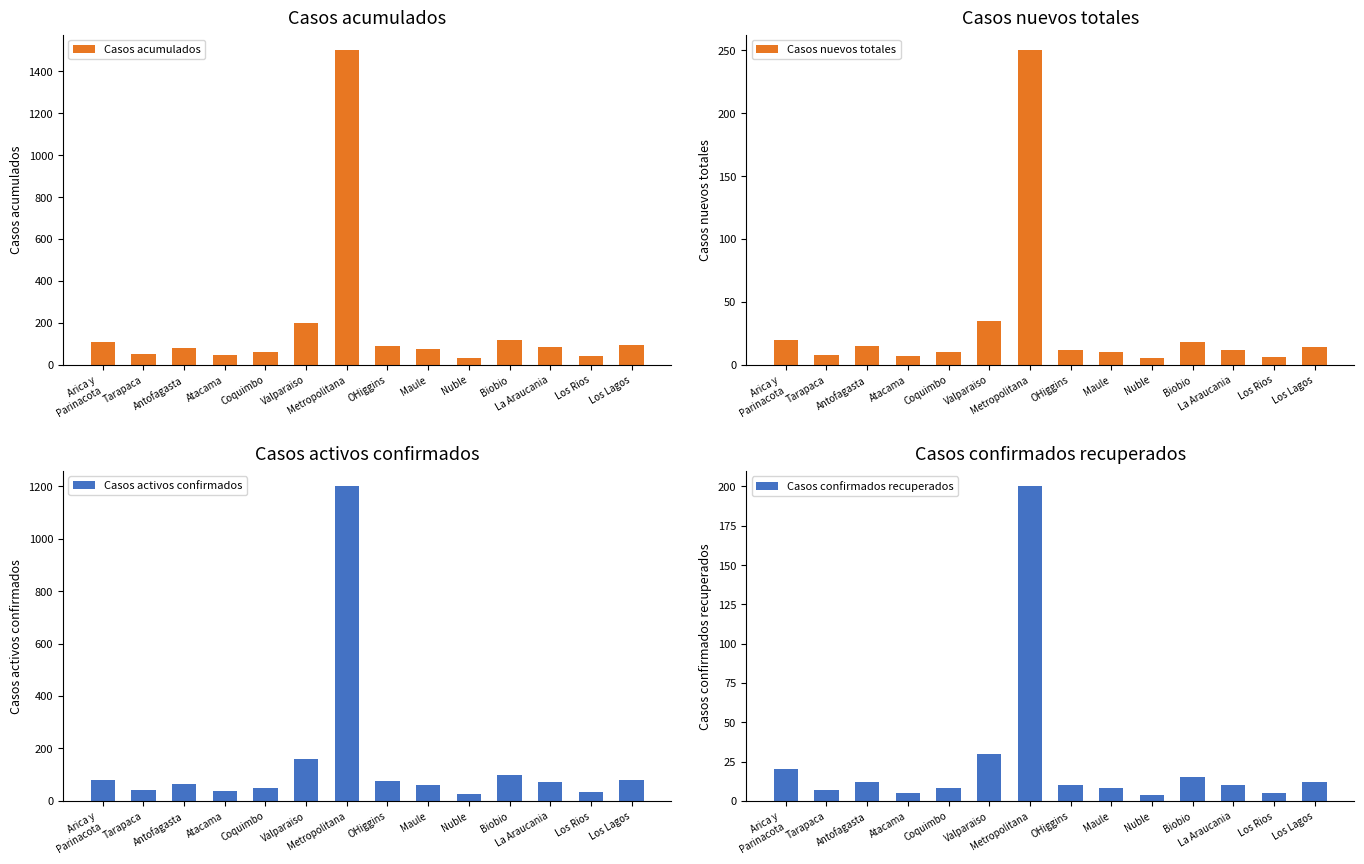

What is the value of the Casos confirmados recuperados bar at the 3rd from the left?

12